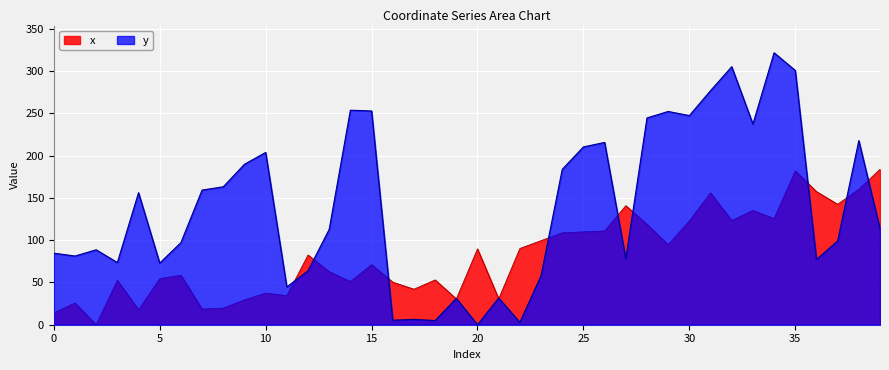

What is the average value of the x series?

82.2